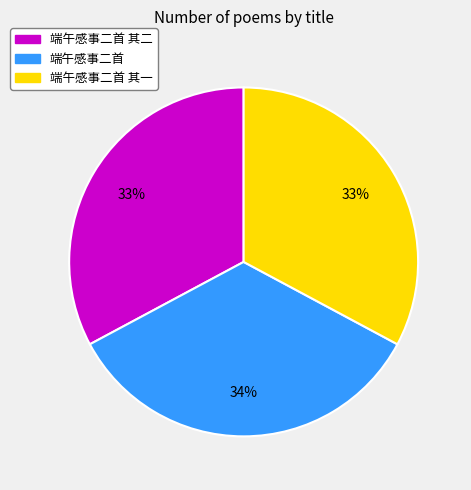

Which slice is the largest?

端午感事二首